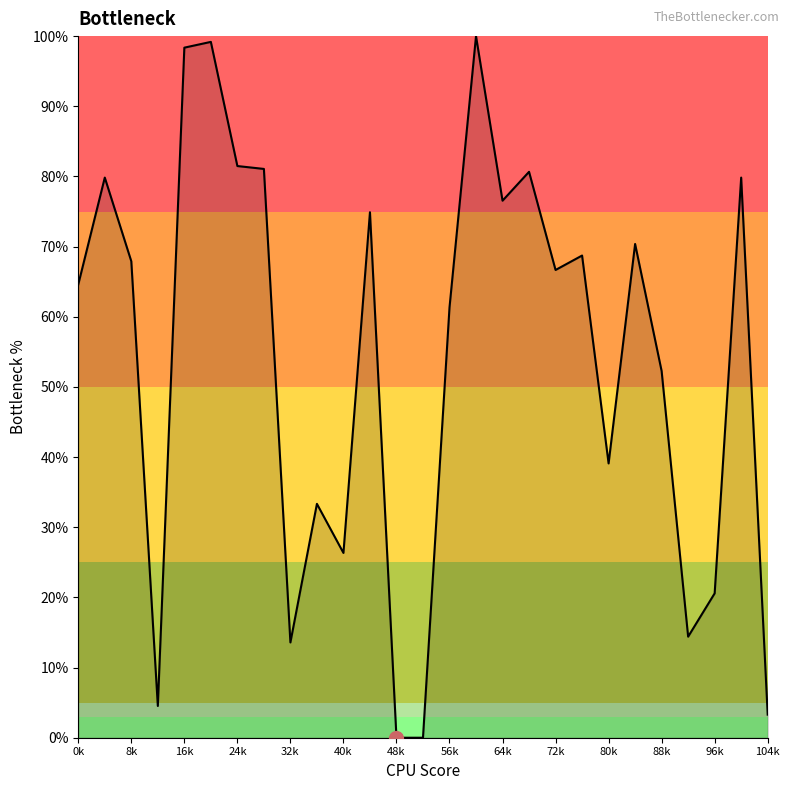

What is the maximum value shown in the chart?

100.0